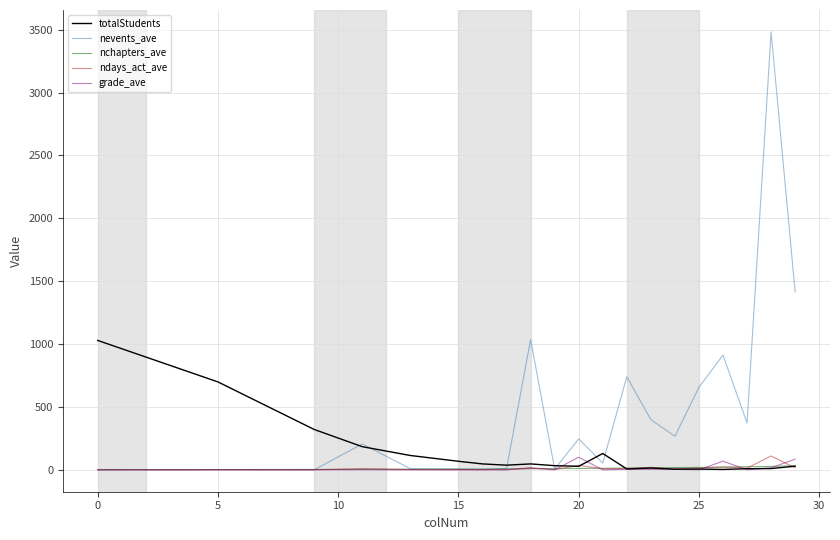

Which series has the largest total across all categories?

nevents_ave